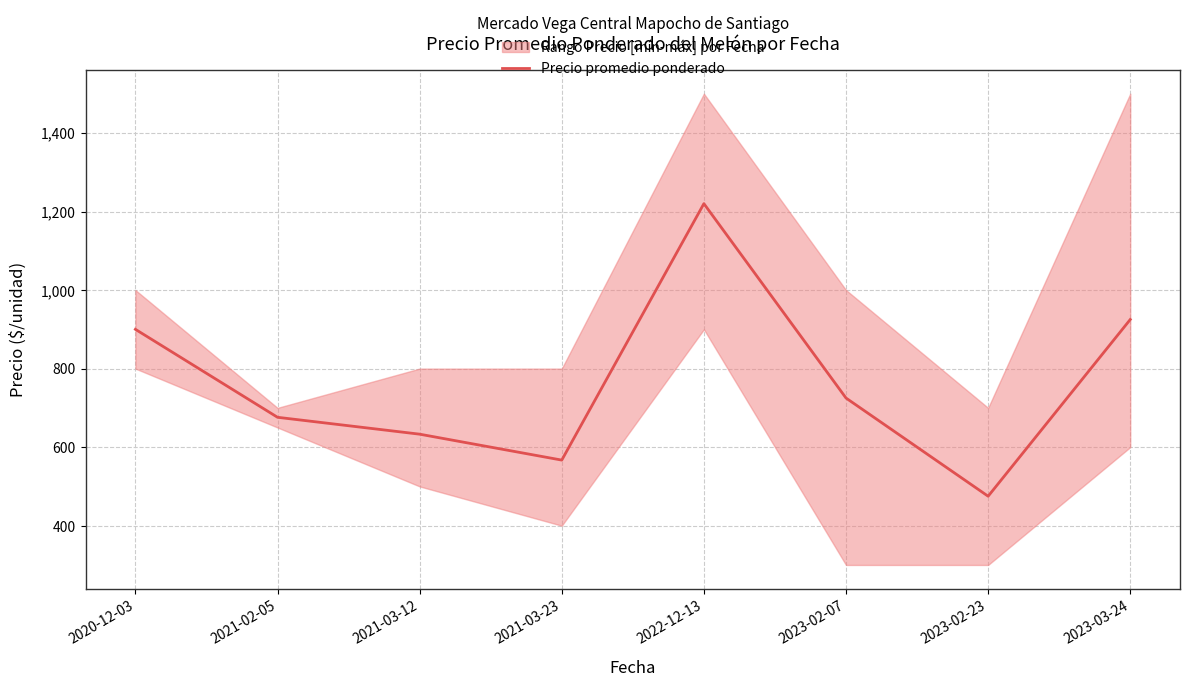

What is the average value?

765